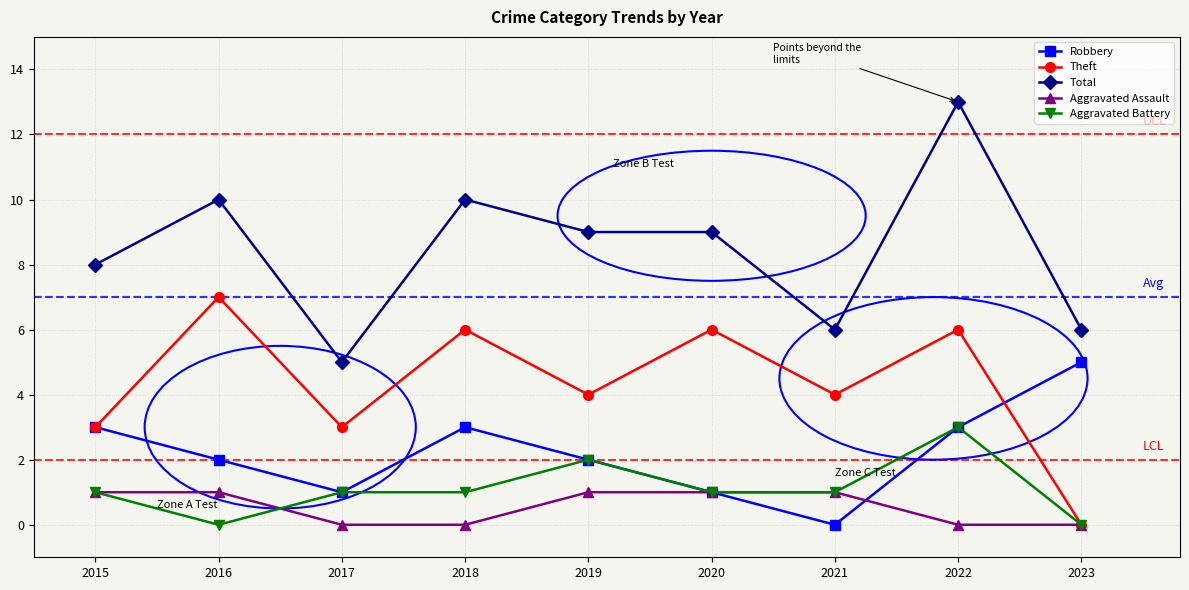

Reading left to right, transcribe all the data shown in this chart.

Robbery: 2015=3	2016=2	2017=1	2018=3	2019=2	2020=1	2021=0	2022=3	2023=5
Theft: 2015=3	2016=7	2017=3	2018=6	2019=4	2020=6	2021=4	2022=6	2023=0
Total: 2015=8	2016=10	2017=5	2018=10	2019=9	2020=9	2021=6	2022=13	2023=6
Aggravated Assault: 2015=1	2016=1	2017=0	2018=0	2019=1	2020=1	2021=1	2022=0	2023=0
Aggravated Battery: 2015=1	2016=0	2017=1	2018=1	2019=2	2020=1	2021=1	2022=3	2023=0